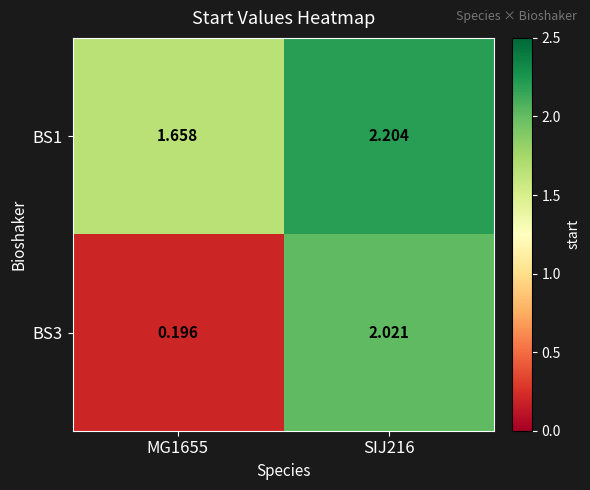

What is the spread (max minus min) of values at SIJ216?

0.2